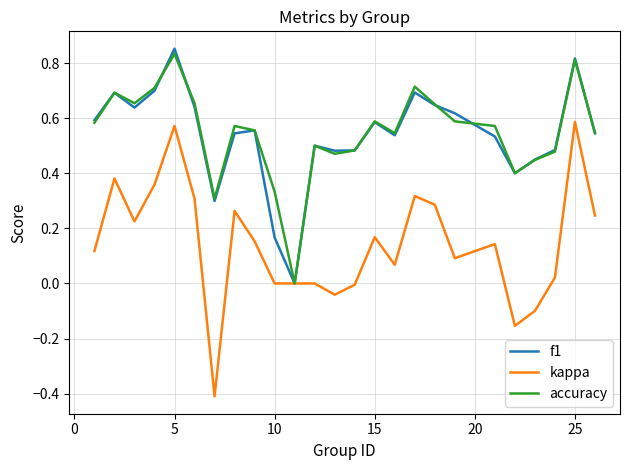

Which series has the widest spread of values?

kappa